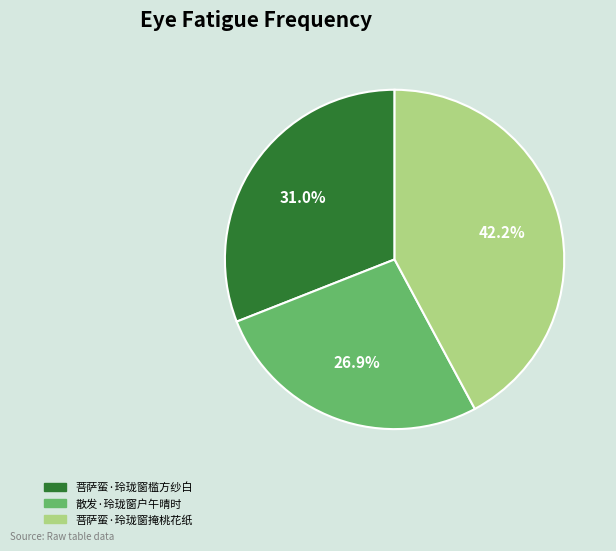

Combined, do 菩萨蛮·玲珑窗掩桃花纸 and 菩萨蛮·玲珑窗槛方纱白 account for over 50%?

Yes